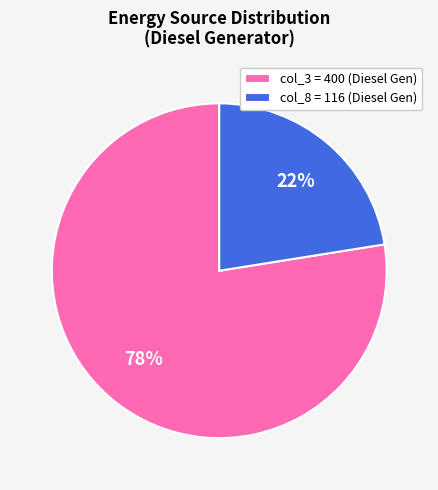

How many slices are in this pie chart?

2